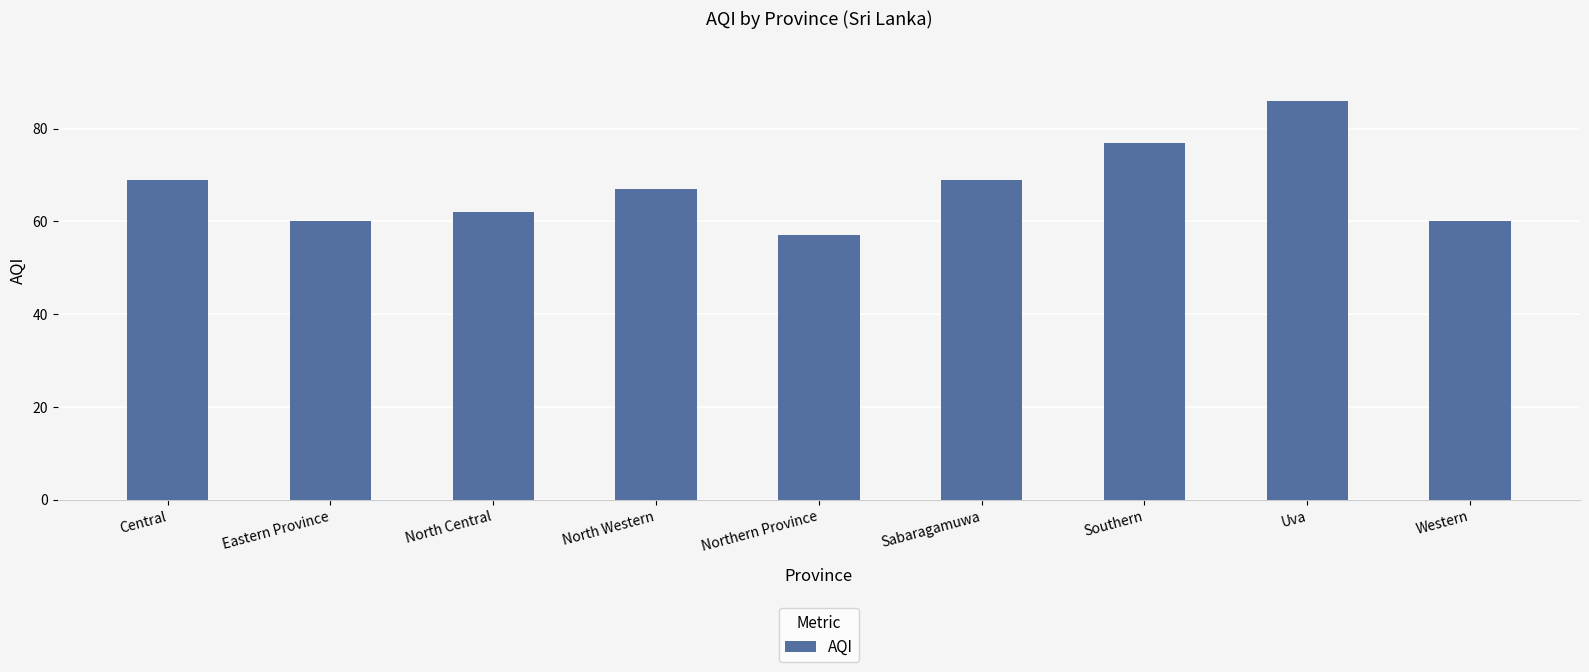

Are the bars horizontal?

No